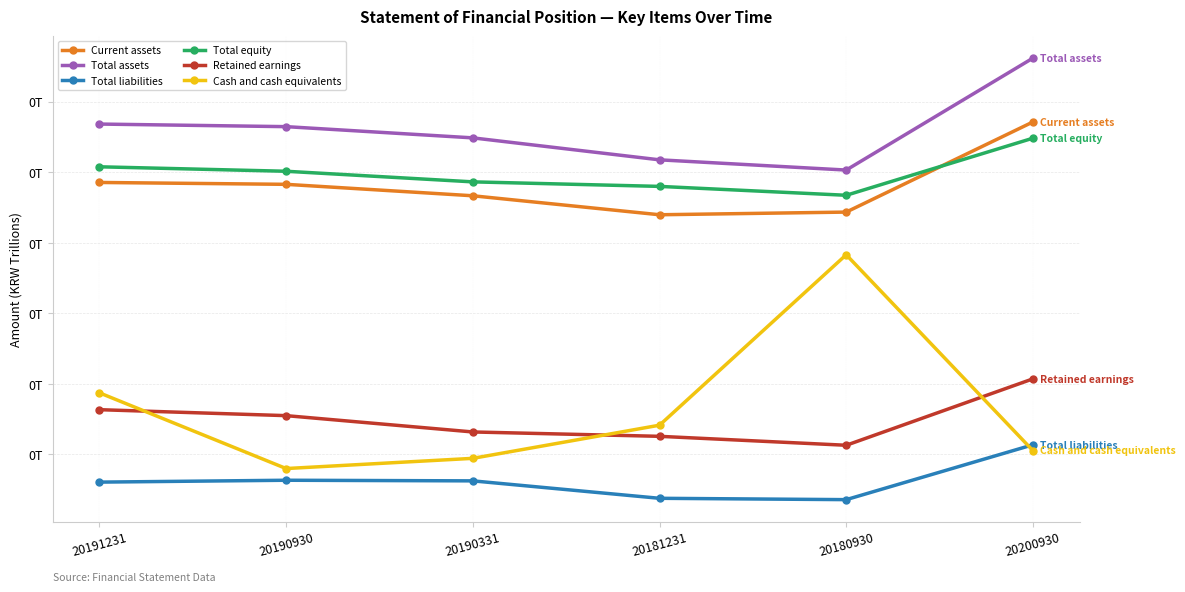

Reading left to right, extract all data points from this chart.

Current assets: 20191231=0.0	20190930=0.0	20190331=0.0	20181231=0.0	20180930=0.0	20200930=0.1
Total assets: 20191231=0.1	20190930=0.1	20190331=0.1	20181231=0.1	20180930=0.1	20200930=0.1
Total liabilities: 20191231=0.0	20190930=0.0	20190331=0.0	20181231=0.0	20180930=0.0	20200930=0.0
Total equity: 20191231=0.1	20190930=0.1	20190331=0.0	20181231=0.0	20180930=0.0	20200930=0.1
Retained earnings: 20191231=0.0	20190930=0.0	20190331=0.0	20181231=0.0	20180930=0.0	20200930=0.0
Cash and cash equivalents: 20191231=0.0	20190930=0.0	20190331=0.0	20181231=0.0	20180930=0.0	20200930=0.0